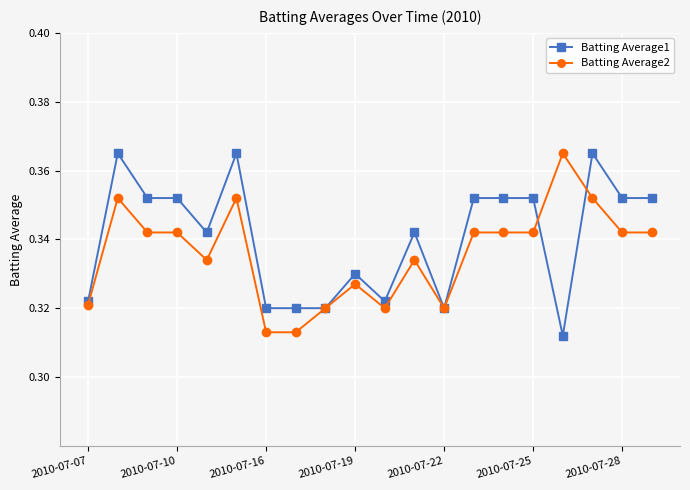

True or false: Batting Average2 has more than 2 interior local peaks.

True